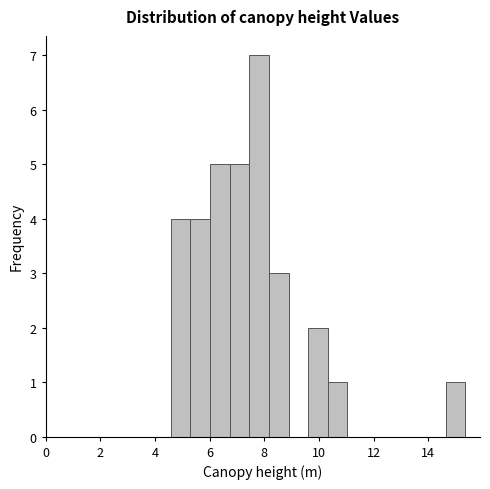

Read against the x-axis, roughly where is the centre of the tallest bar?

7.8